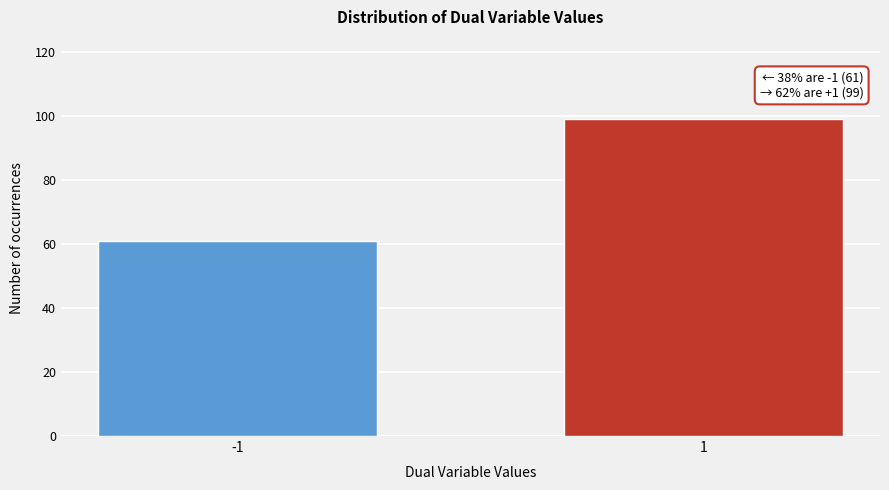

Reading right to left, list all the values displayed in this chart.

1=99	-1=61